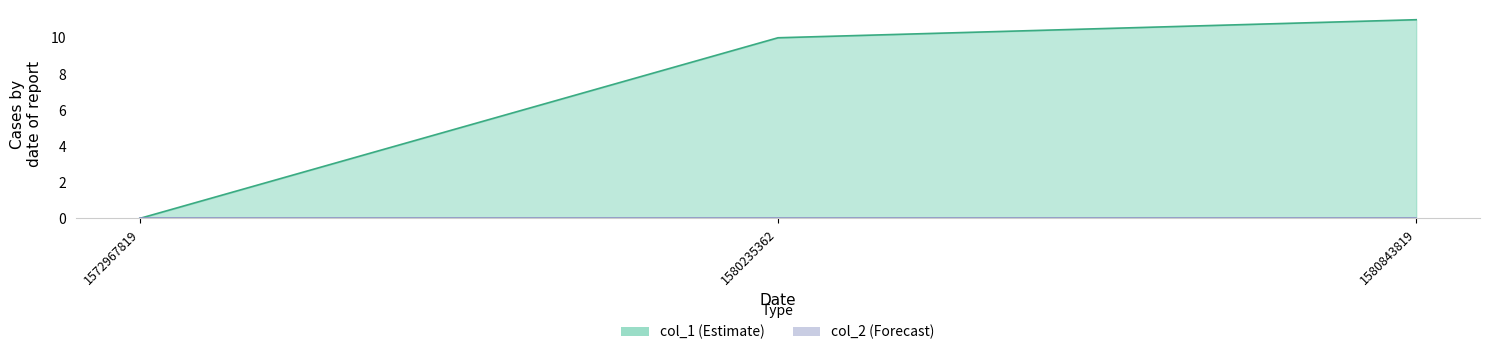

True or false: the data shows 0 at 1572967819.

True